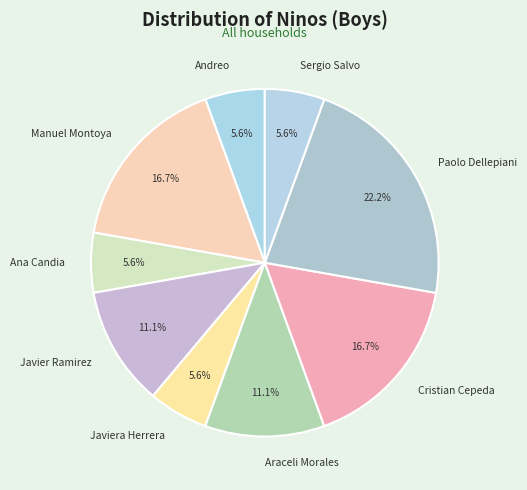

Does Cristian Cepeda account for over 50% of the chart?

No